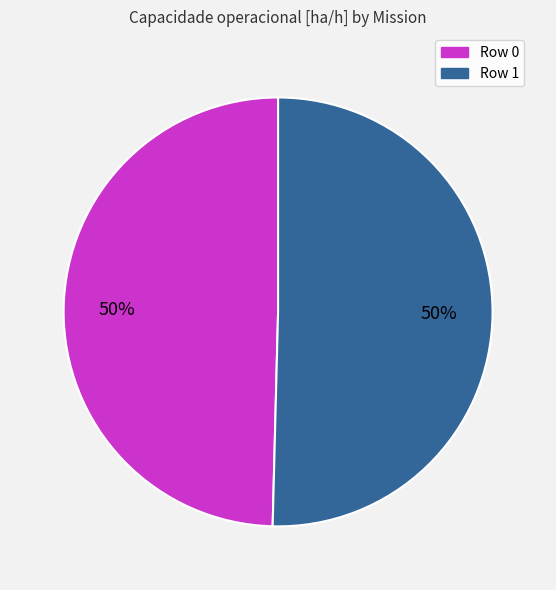

How many slices are in this pie chart?

2